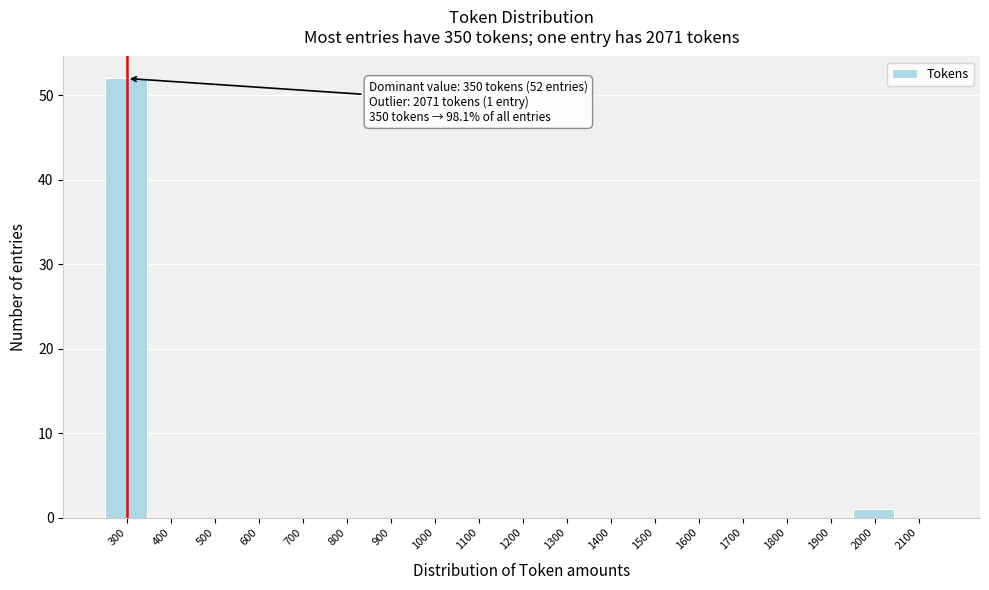

Reading left to right, list all the values displayed in this chart.

300=52	400=0	500=0	600=0	700=0	800=0	900=0	1000=0	1100=0	1200=0	1300=0	1400=0	1500=0	1600=0	1700=0	1800=0	1900=0	2000=1	2100=0